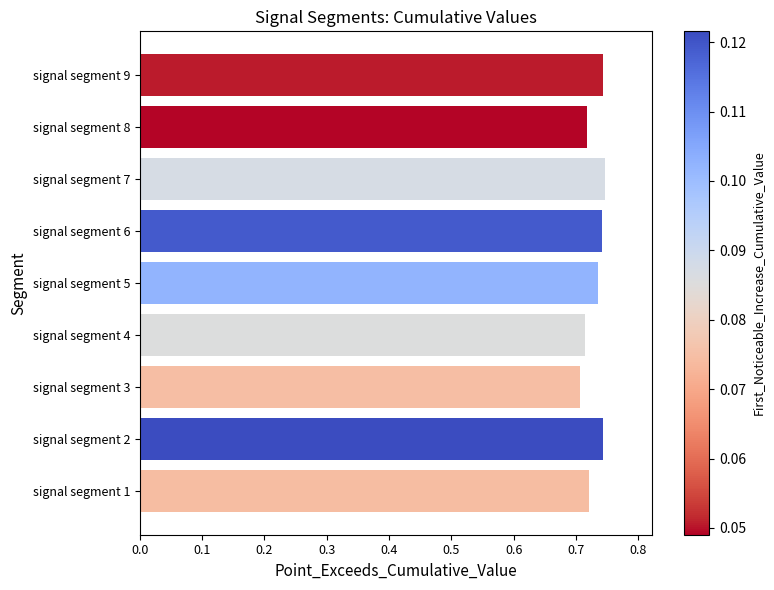

How many bars are there in total?

9